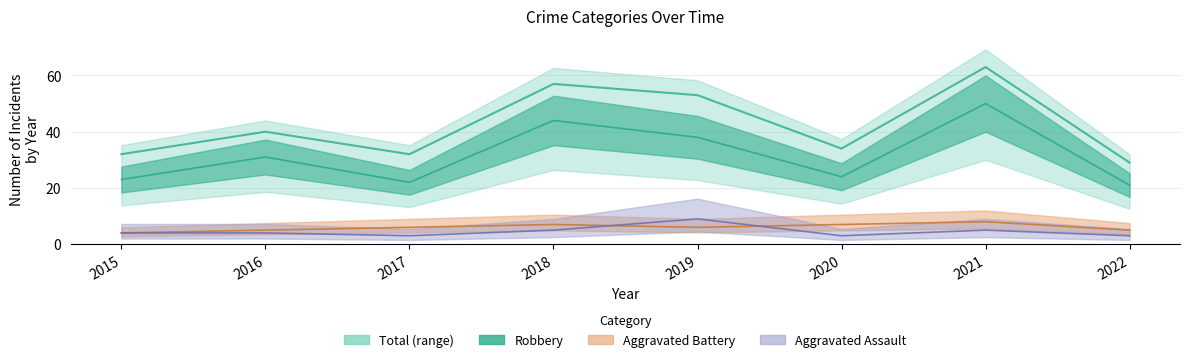

How many lines are shown in the chart?

4